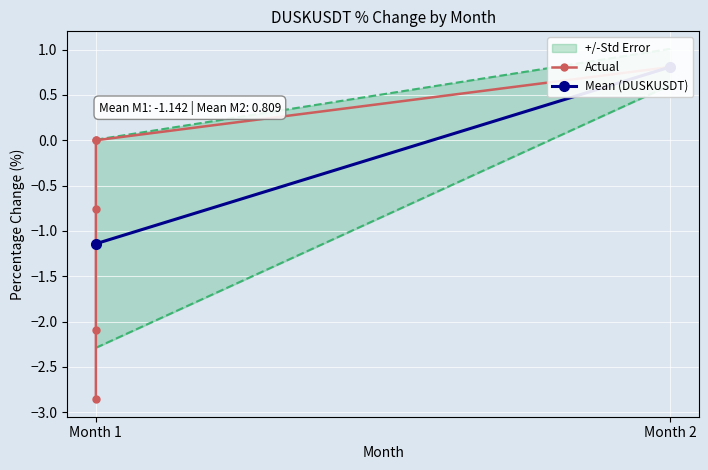

What is the difference between the maximum and minimum values?

3.7